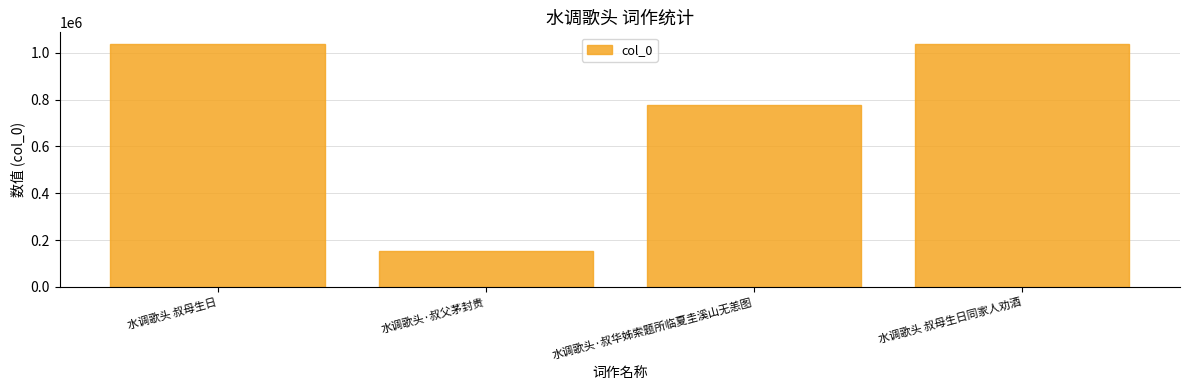

True or false: the data shows 1035213 at 水调歌头 叔母生日.

True